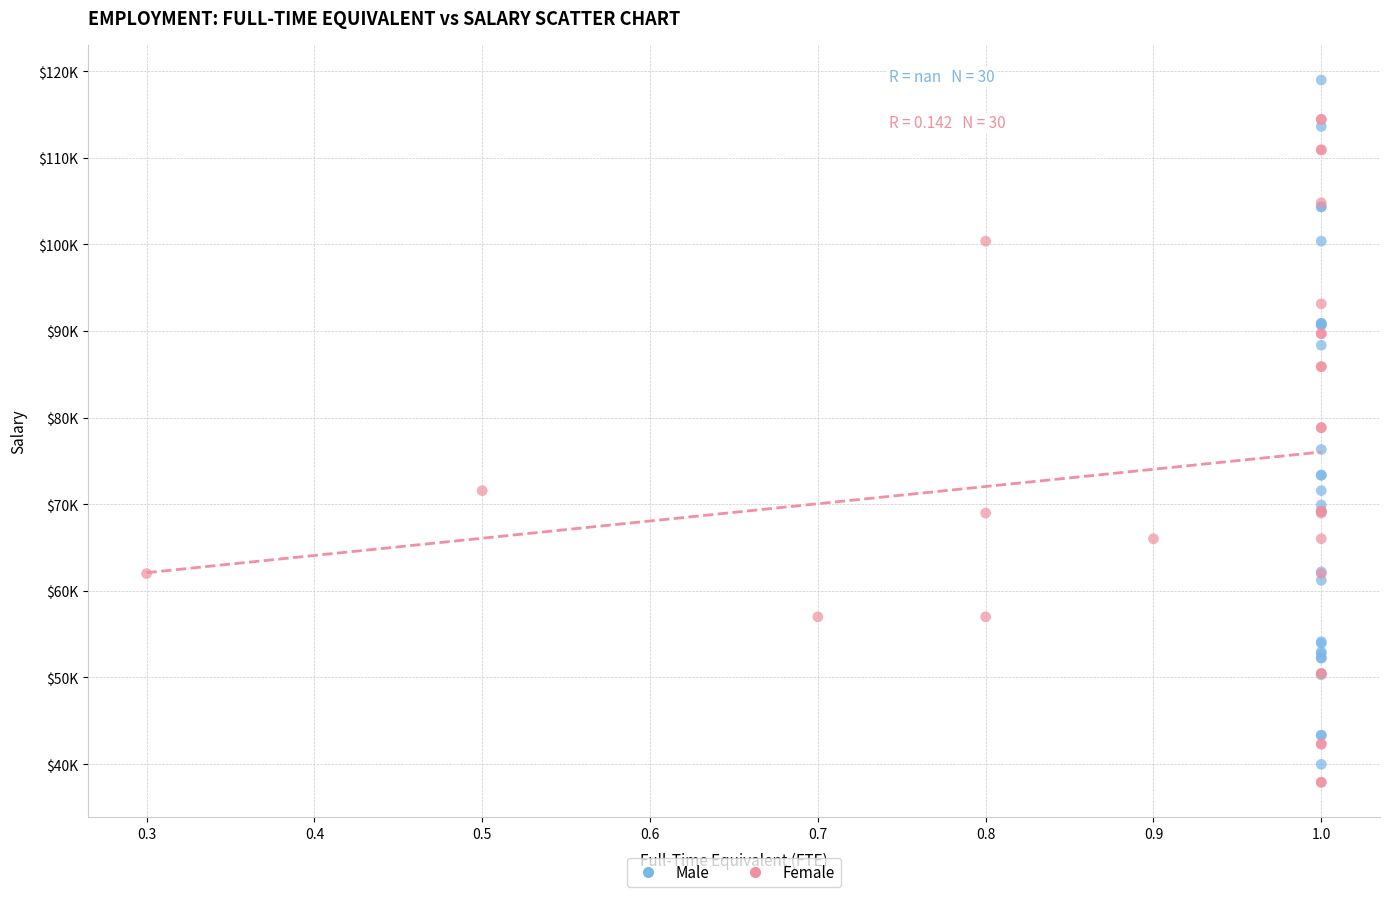

What are all the series names shown in the legend?

Male, Female